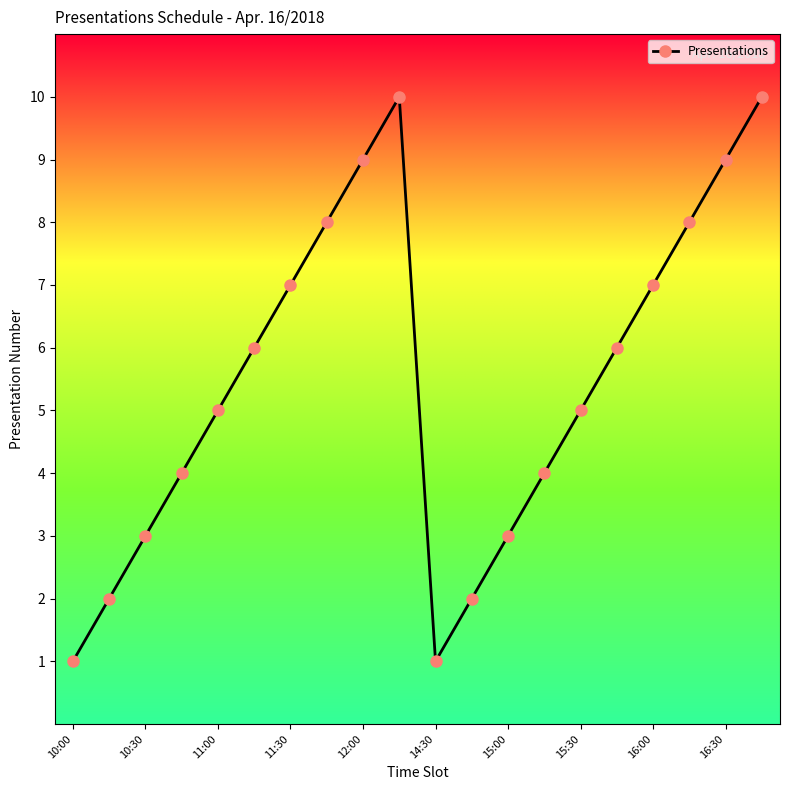

What is the value of the 15th point from the left?

5